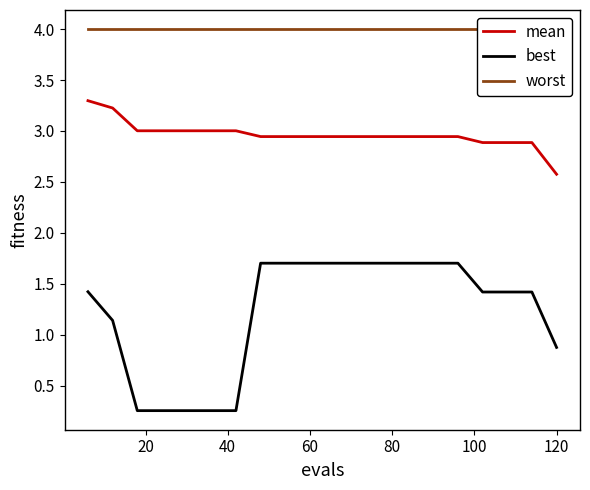

True or false: worst and mean intersect in this chart.

False